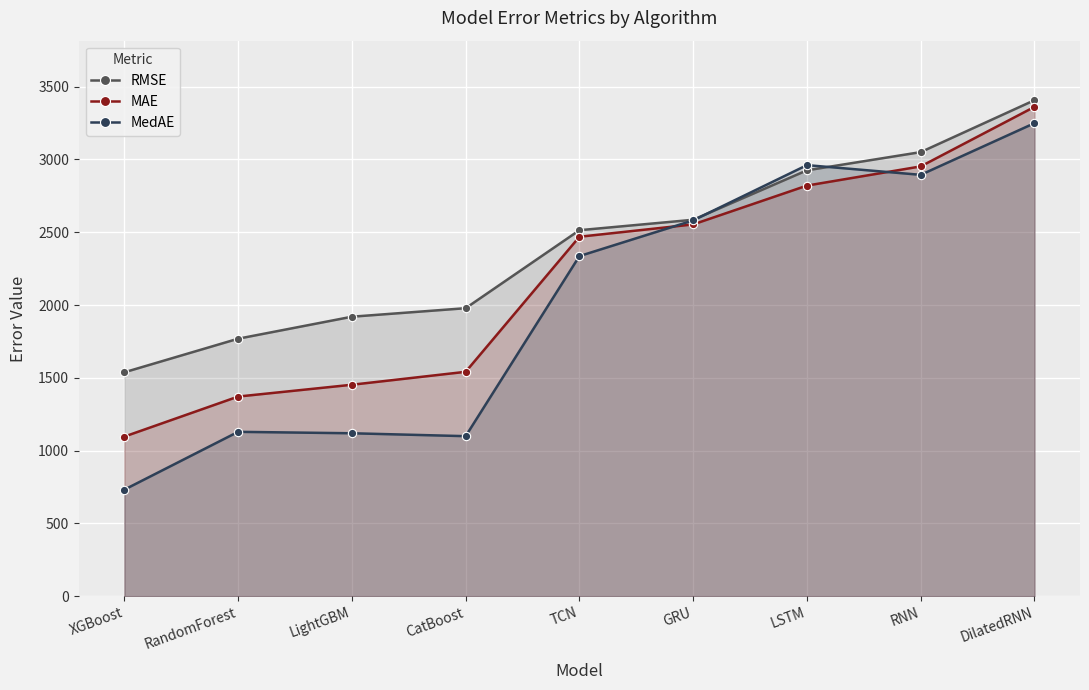

Count the number of categories in the chart.

9